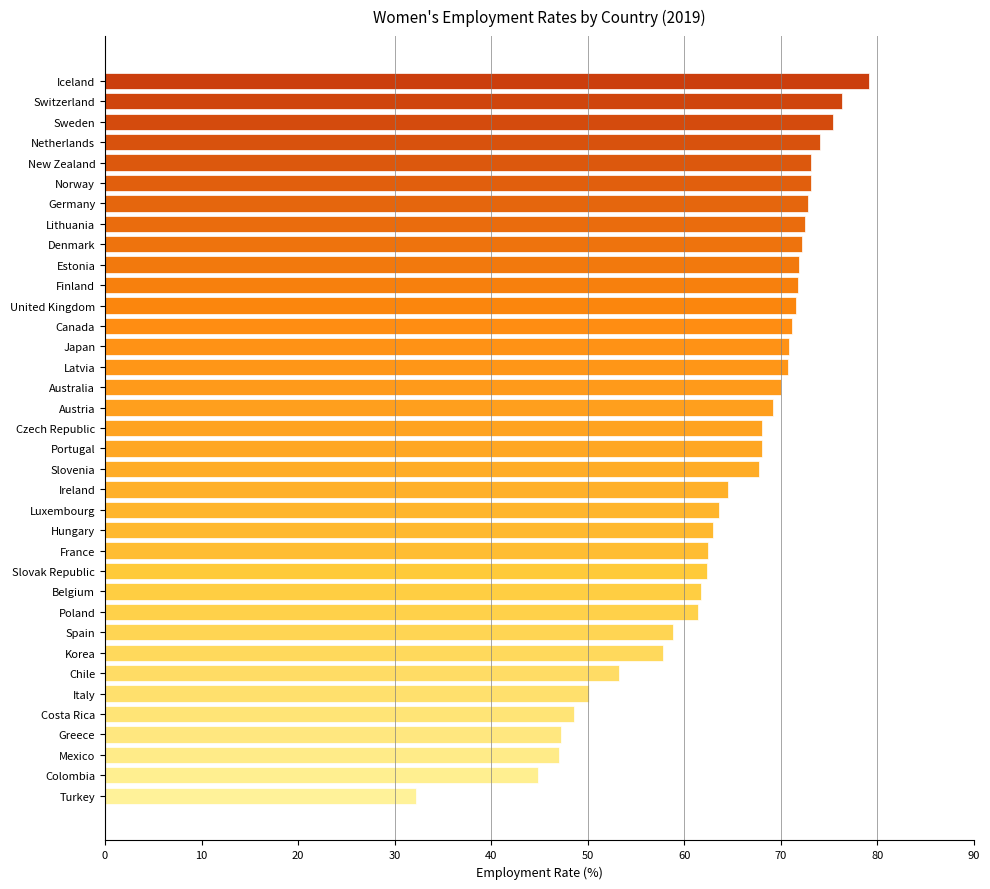

What is the difference between the values at United Kingdom and Austria?

2.4